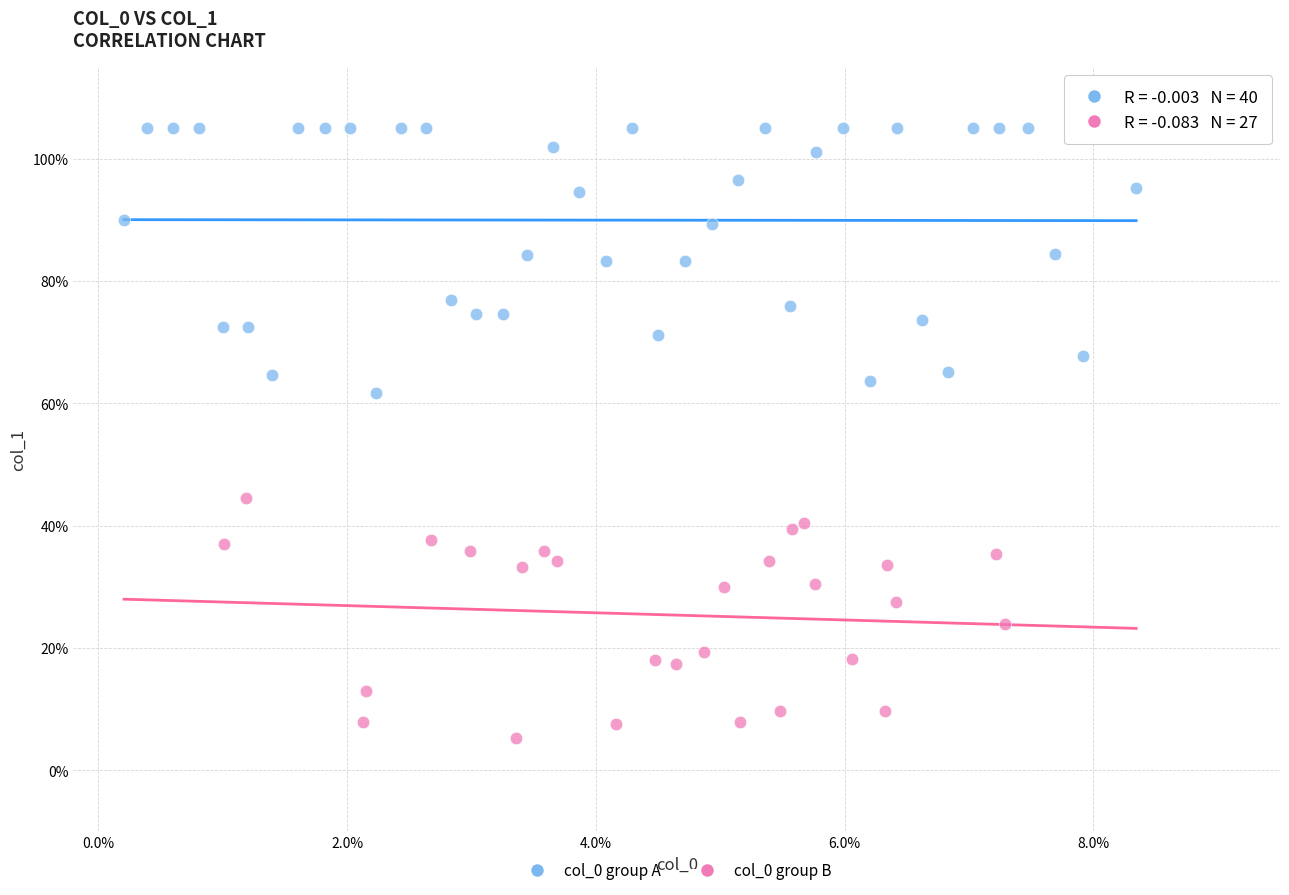

Which series has the widest spread of Y values?

col_0 group A